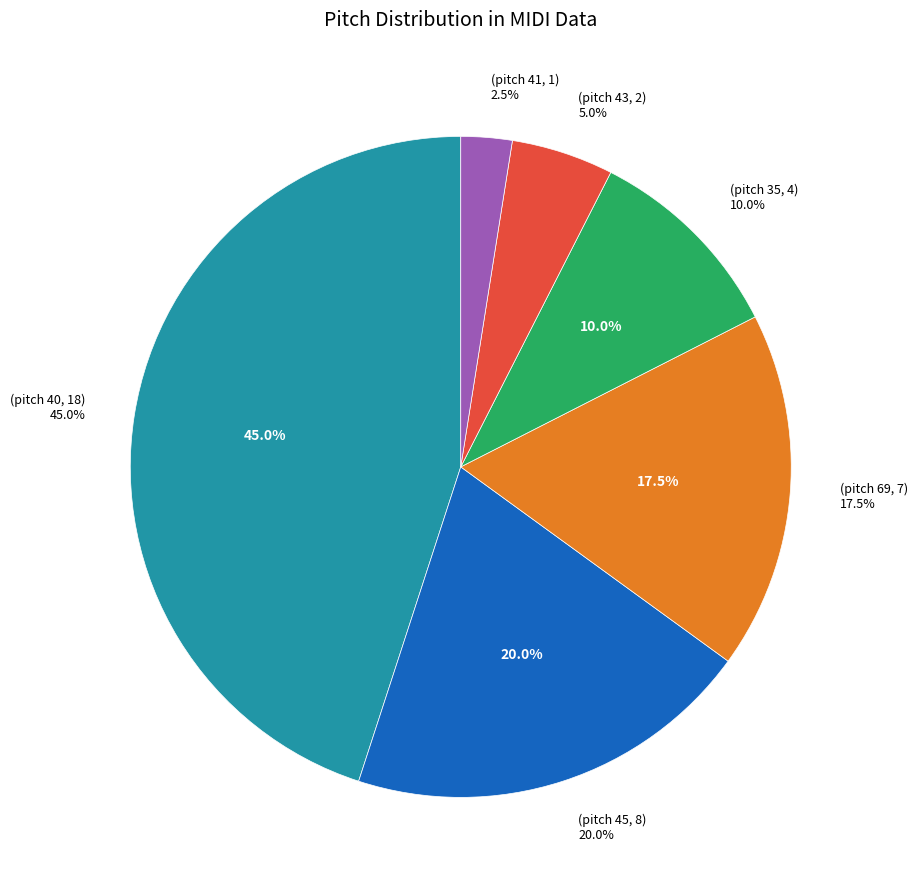

Which slice is the largest?

40